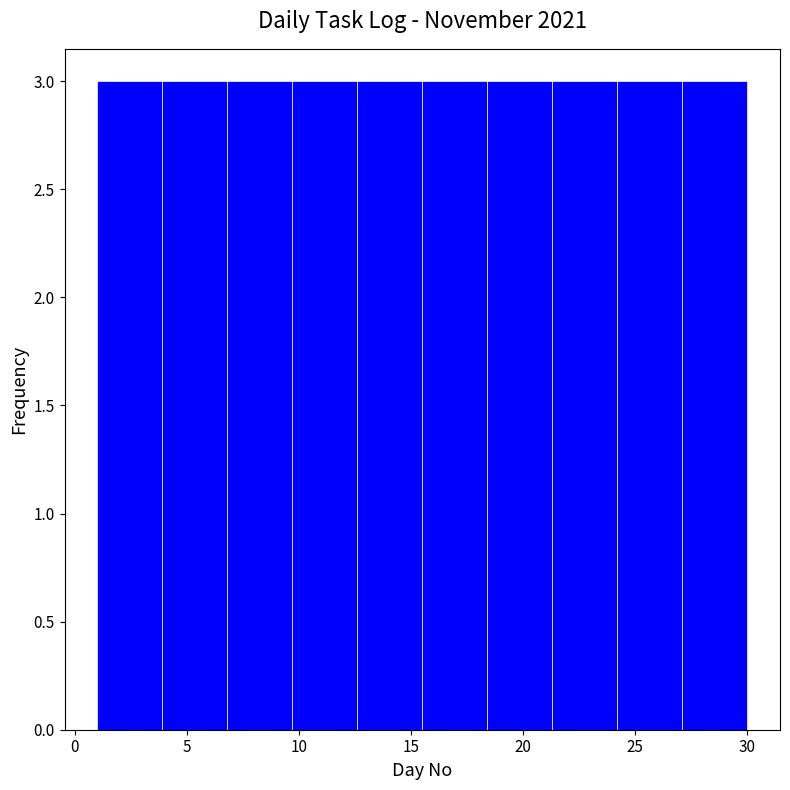

How tall is the bar that spans 9.7 to 12.6 on the x-axis? Neither the bar edges nor the heights are printed on the chart, so give them approximately, as read against the axes.

3